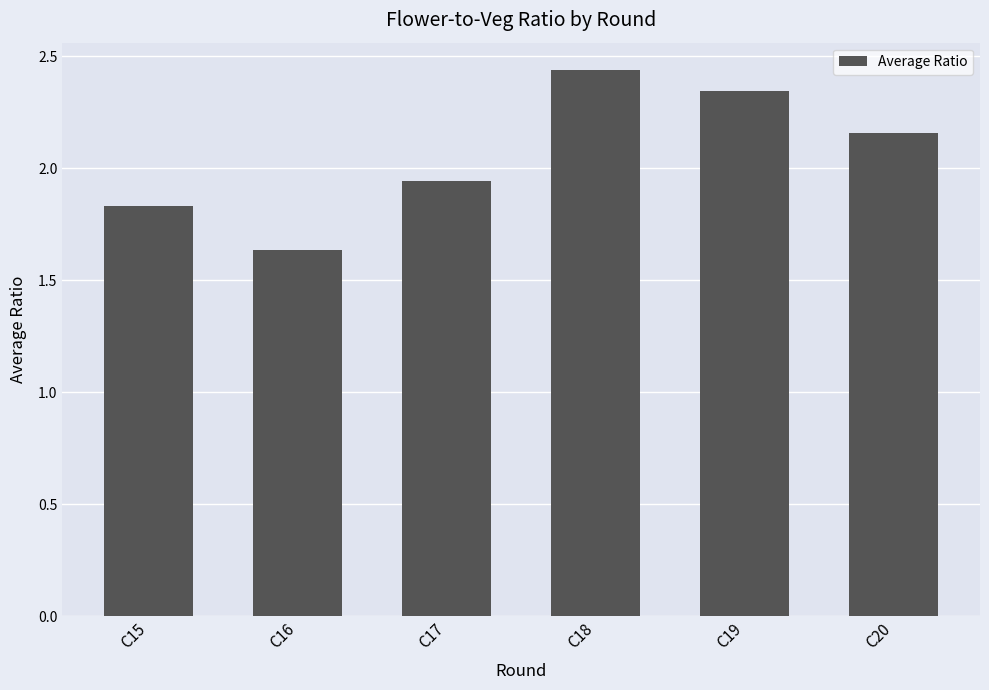

Which category has the highest value across all series?

C18